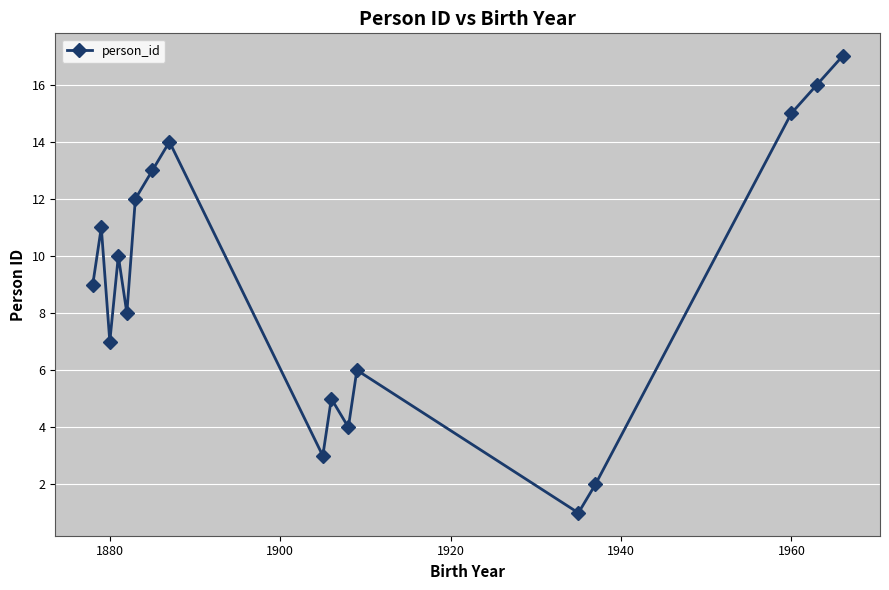

How many interior local peaks (higher than both neighbors) does the data have?

5